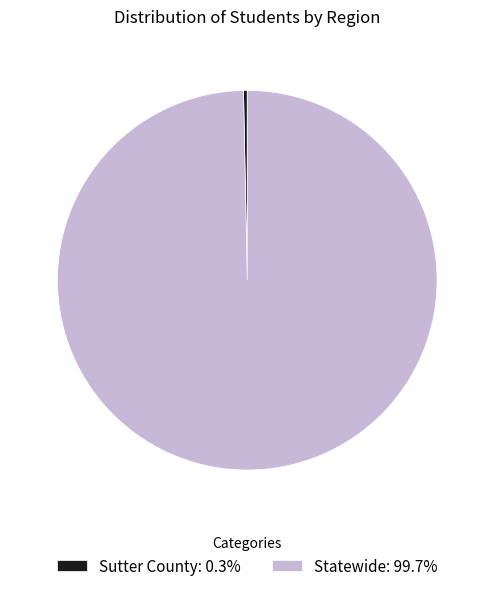

The Sutter County slice represents 0% of the pie. True or false?

True